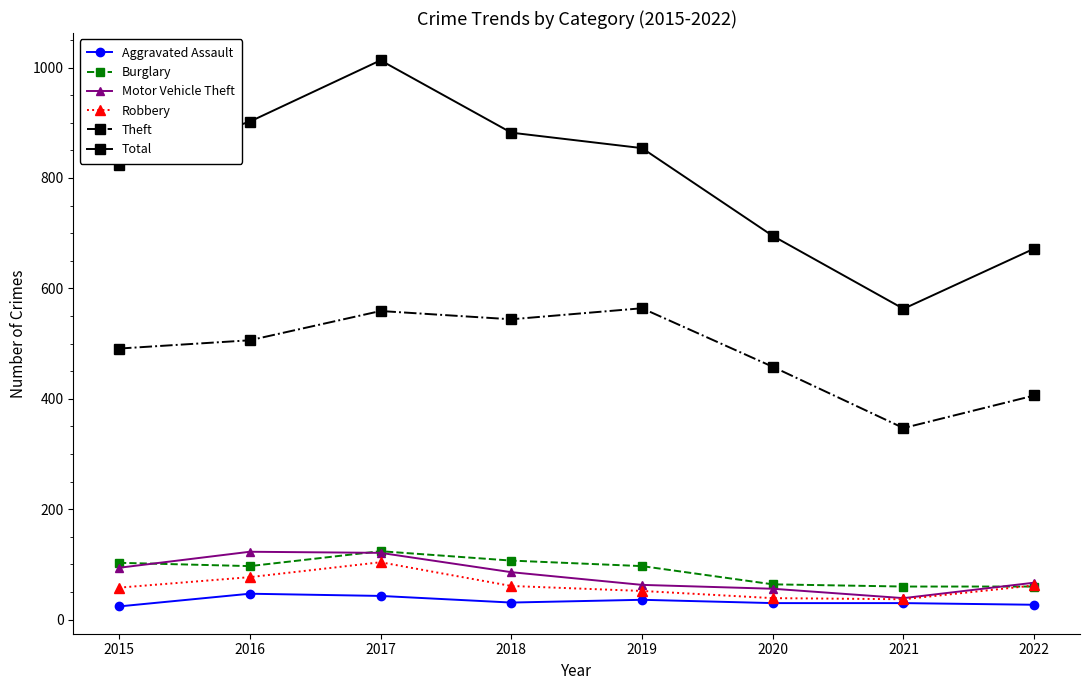

Count the number of data series in this chart.

6